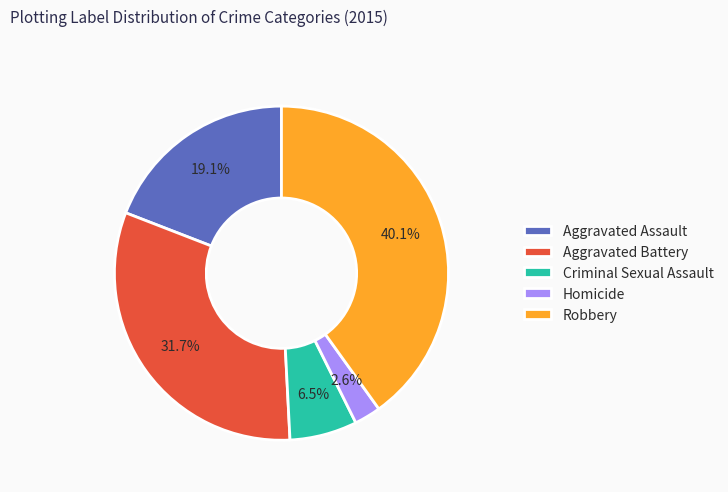

How many slices are in this pie chart?

5